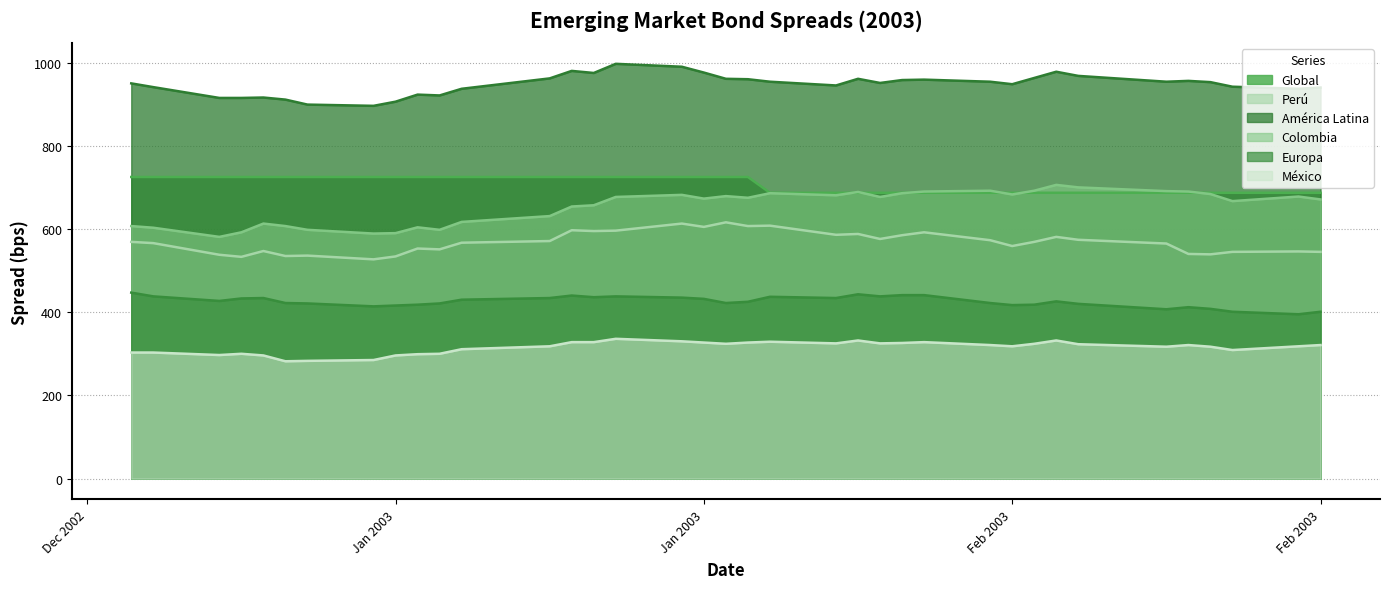

Which series has the largest range (max minus min)?

Colombia